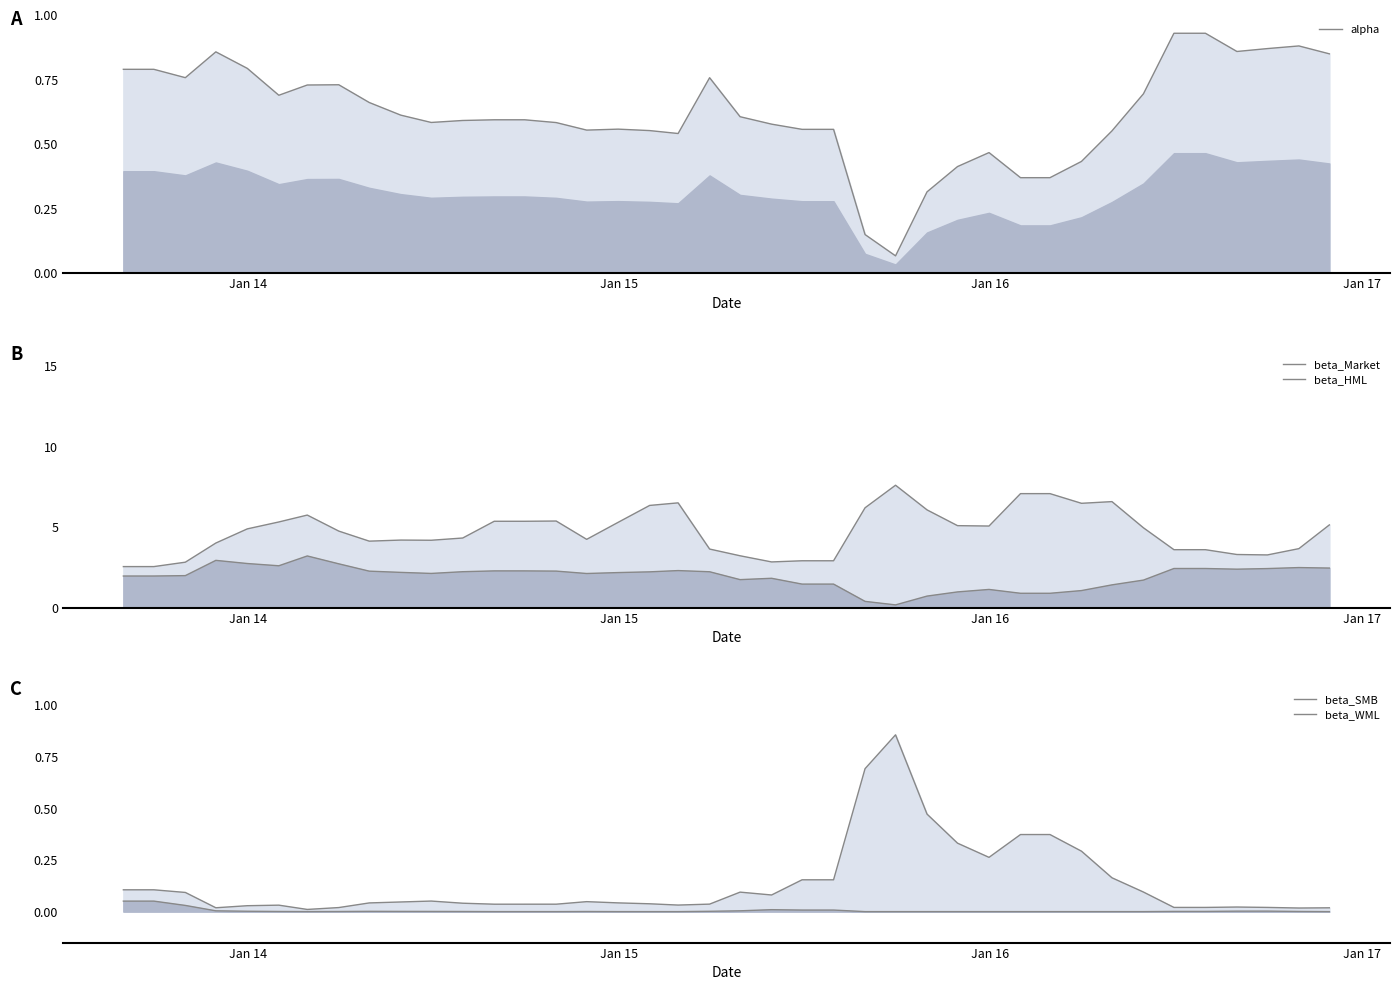

How many categories are shown in the chart?

40